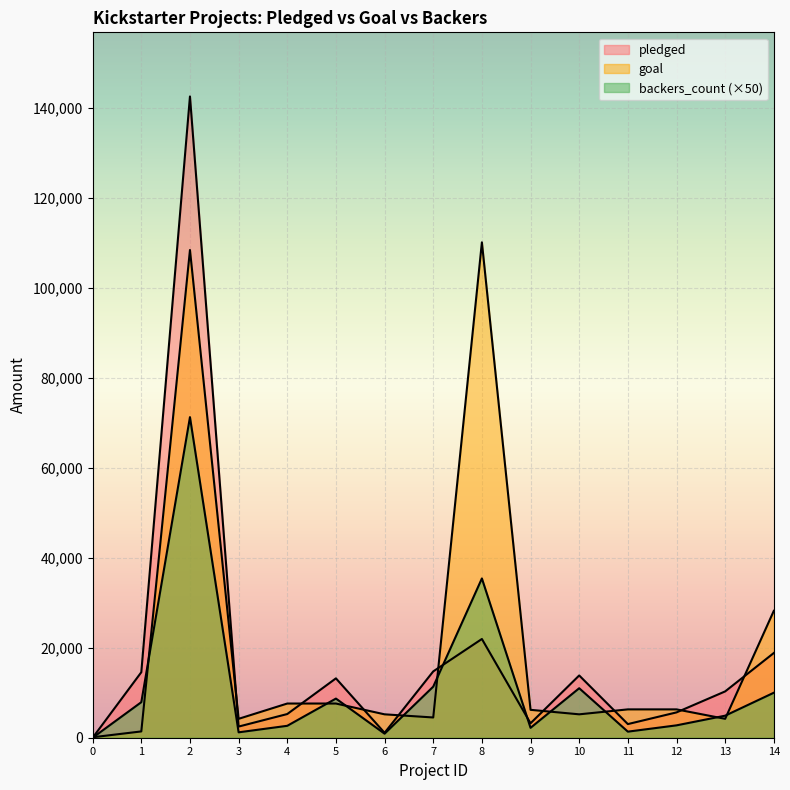

Where is the first local maximum for pledged?

2